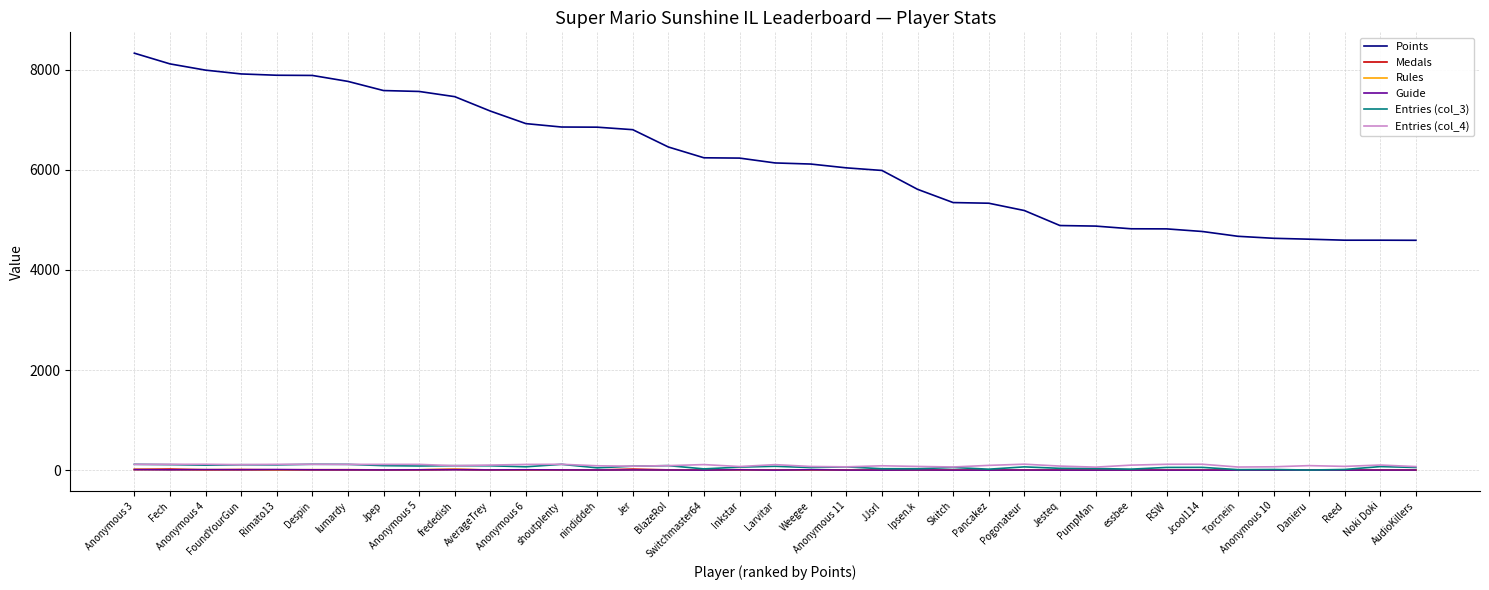

Is it true that Points equals 2679 at Jpep?

False